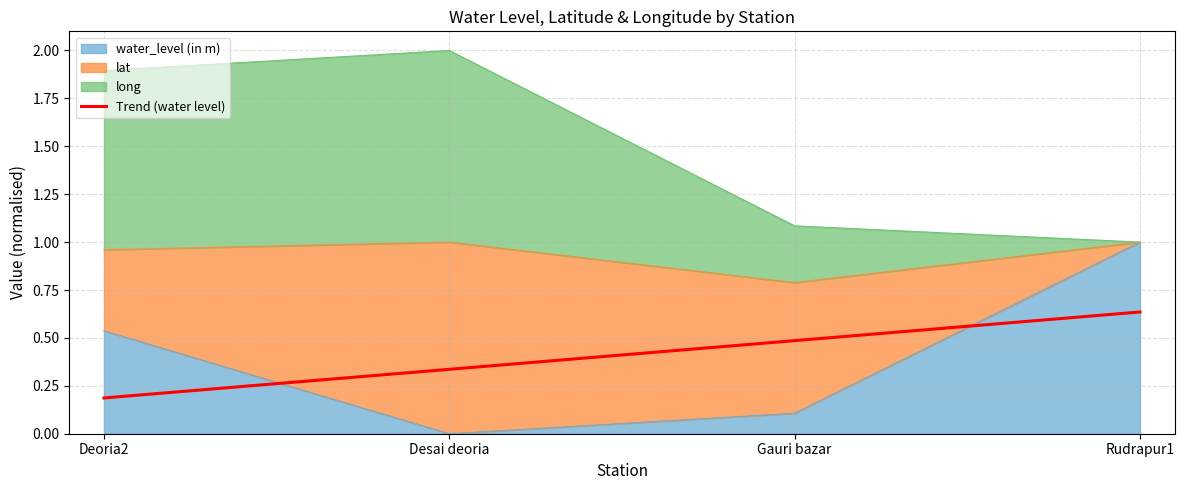

Between Desai deoria and Rudrapur1, which is larger?

Rudrapur1